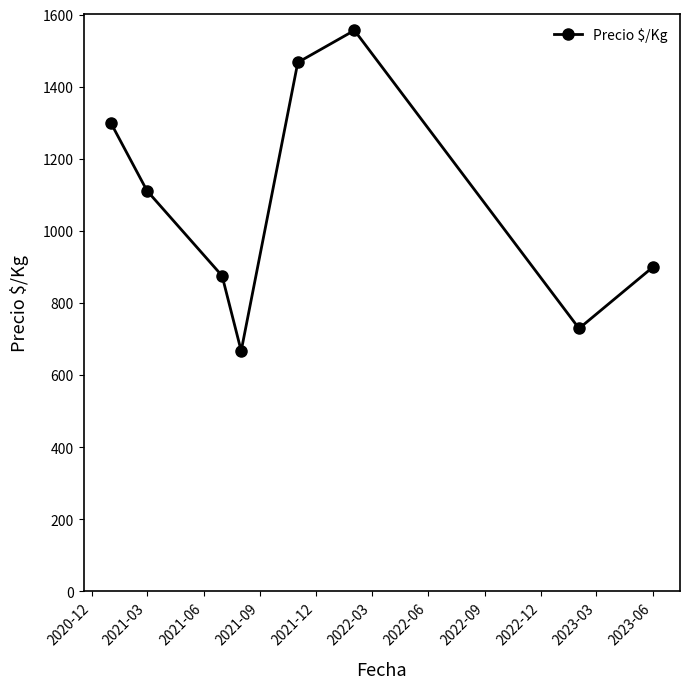

How many points are higher than both their immediate neighbors (excluding endpoints)?

1